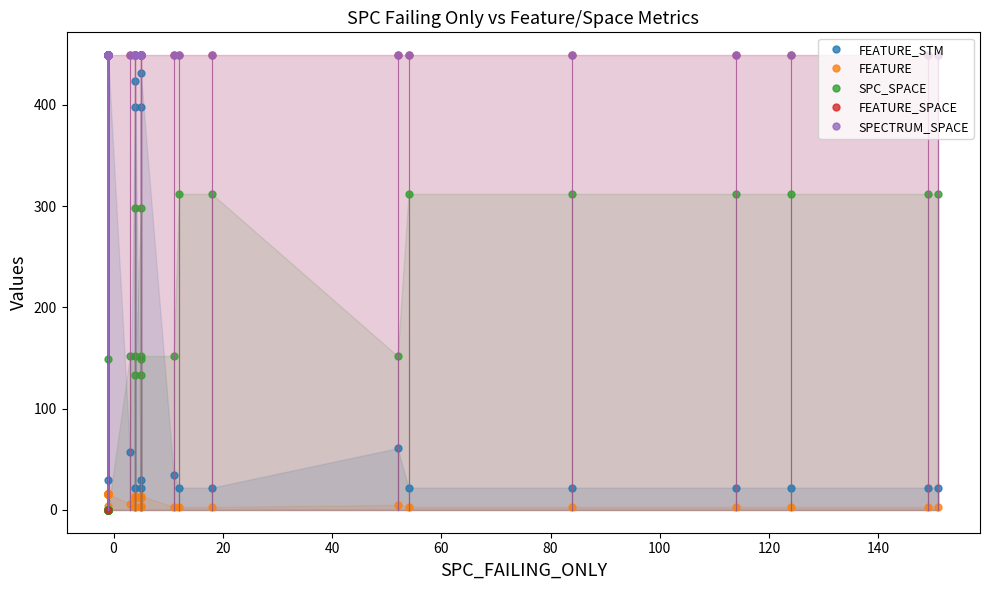

True or false: SPC_SPACE and FEATURE_STM cross at least once.

True